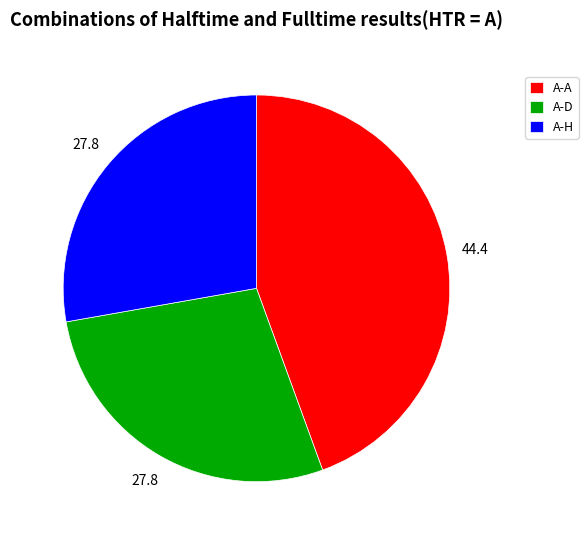

Is it true that A-A is 44% of the pie?

True